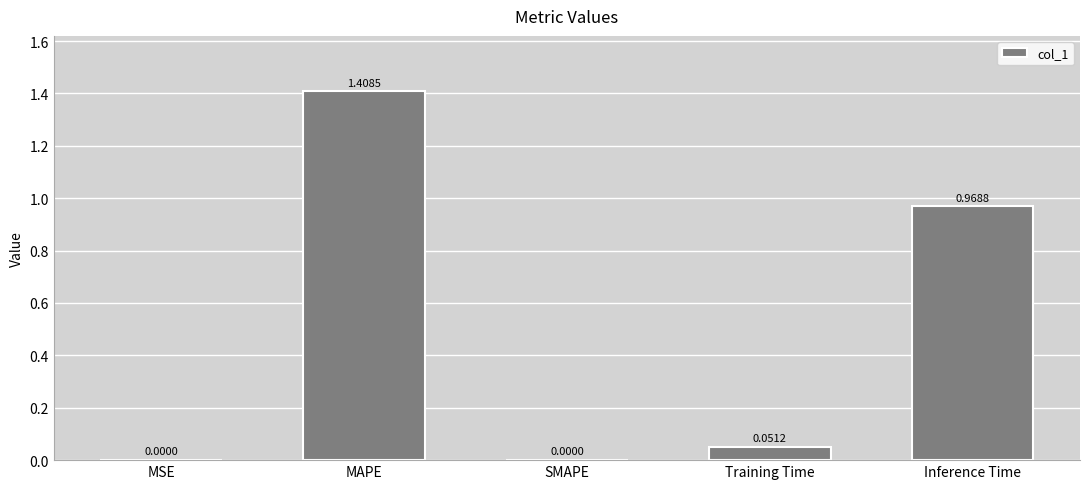

Between Inference Time and Training Time, which is larger?

Inference Time